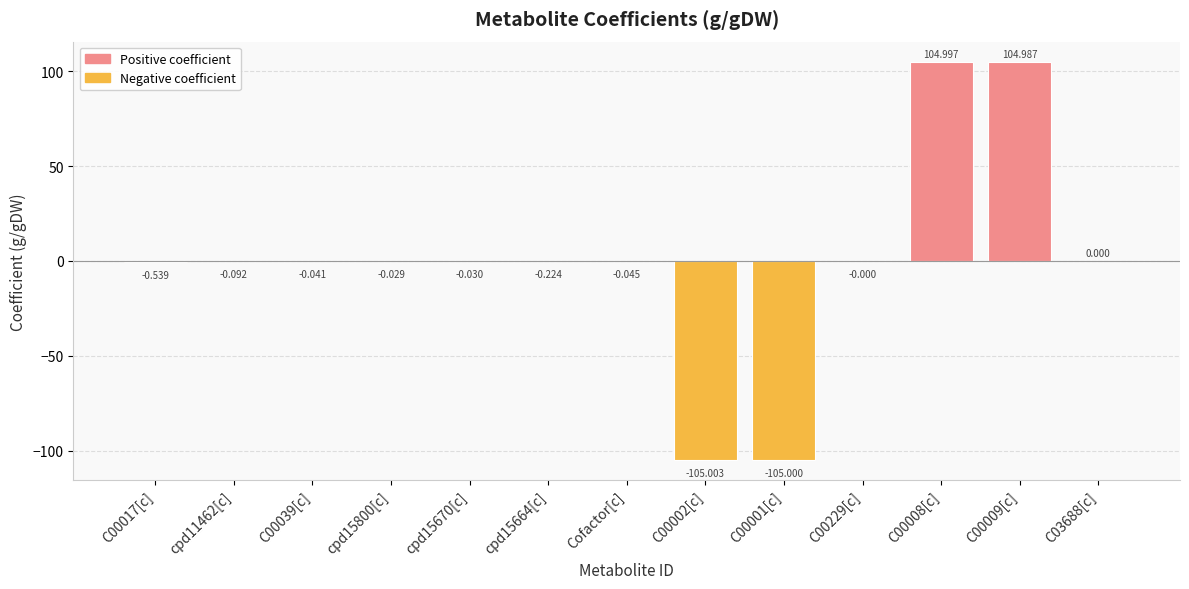

Reading left to right, what are all the values shown in this chart?

-0.5	-0.1	-0.0	-0.0	-0.0	-0.2	-0.0	-105.0	-105.0	-0.0	105.0	105.0	0.0